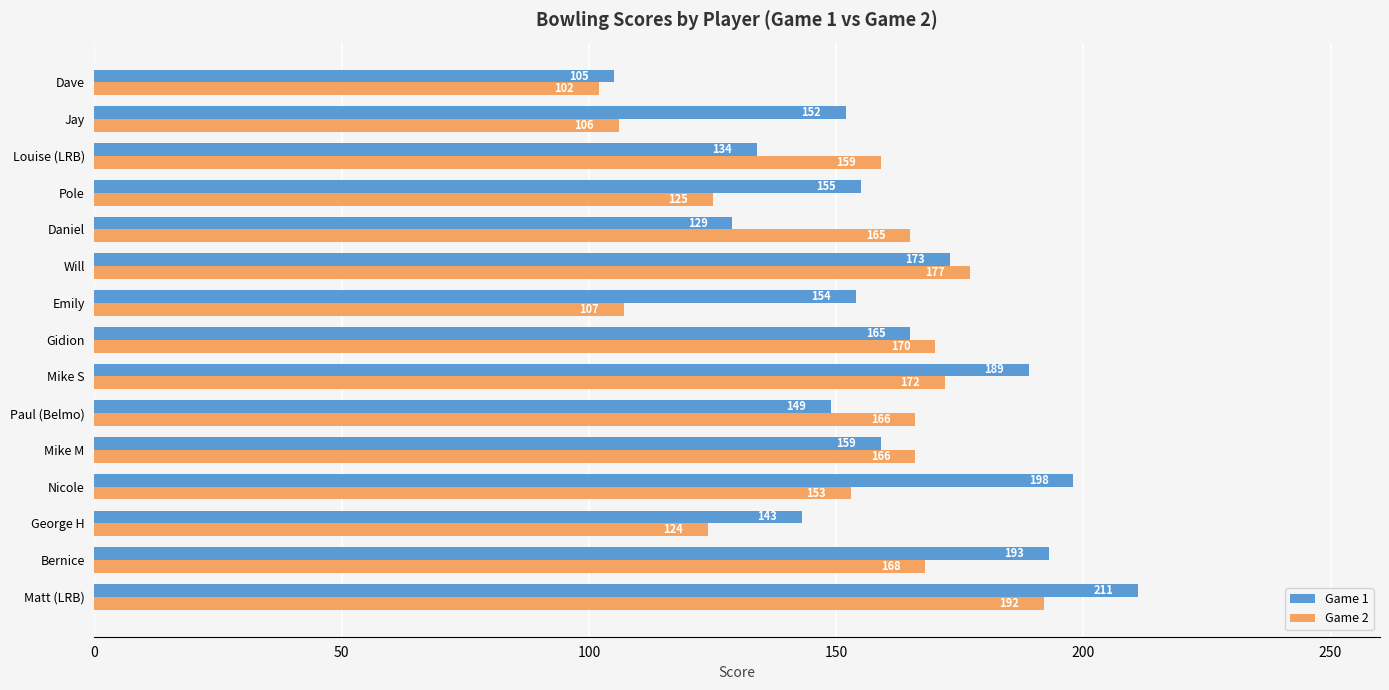

At which category is the sum across all series the highest?

Matt (LRB)